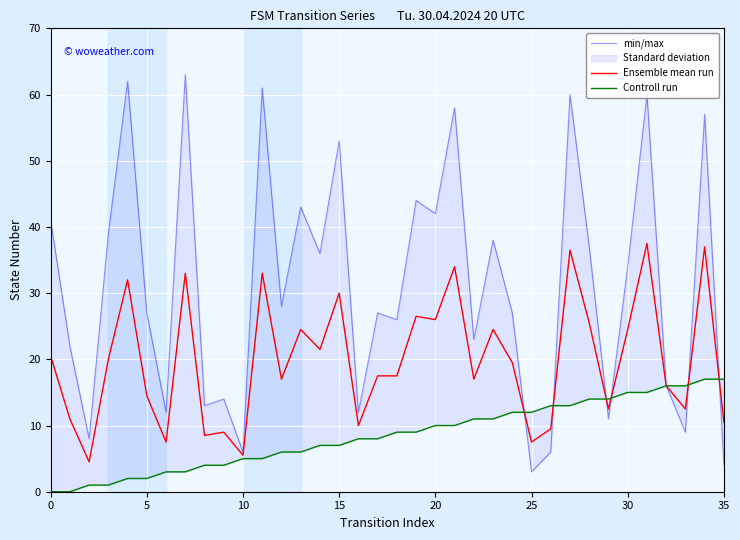

The value of Controll run at 33 is 16.0. True or false?

True